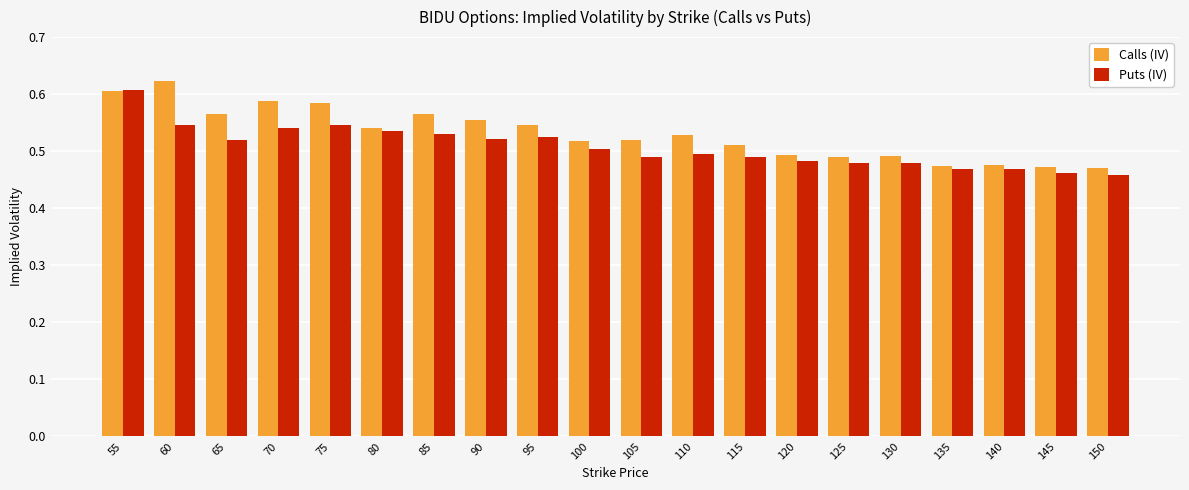

Count the number of categories in the chart.

20